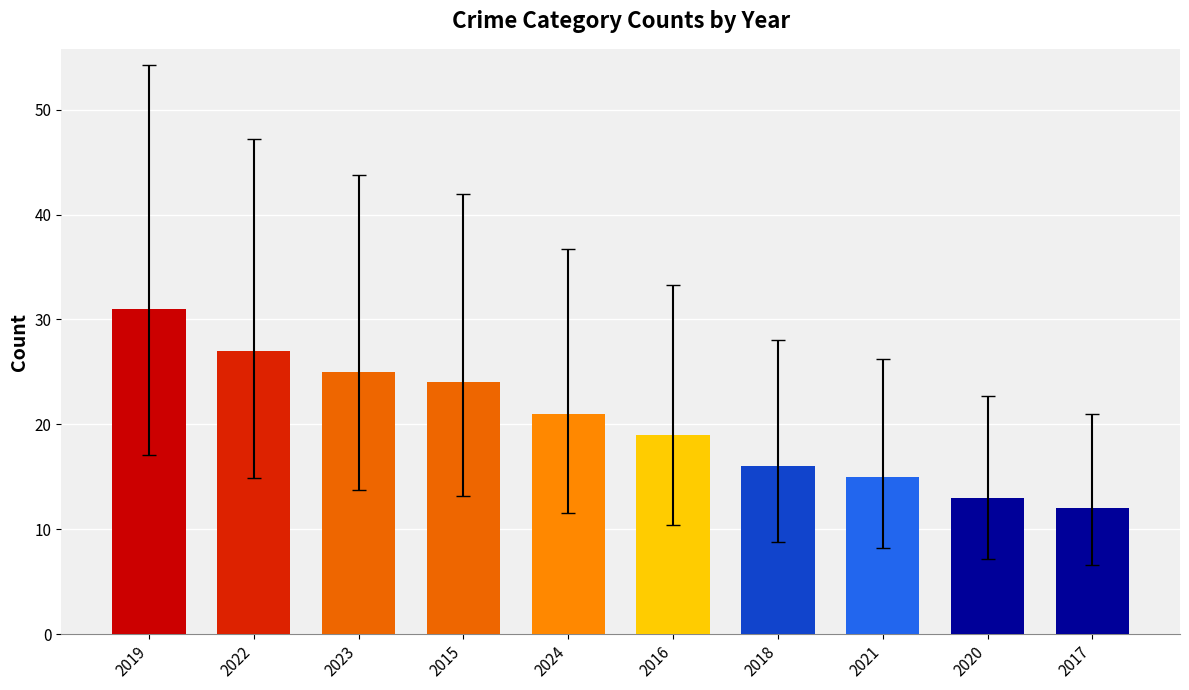

What is the sum of all values?

203